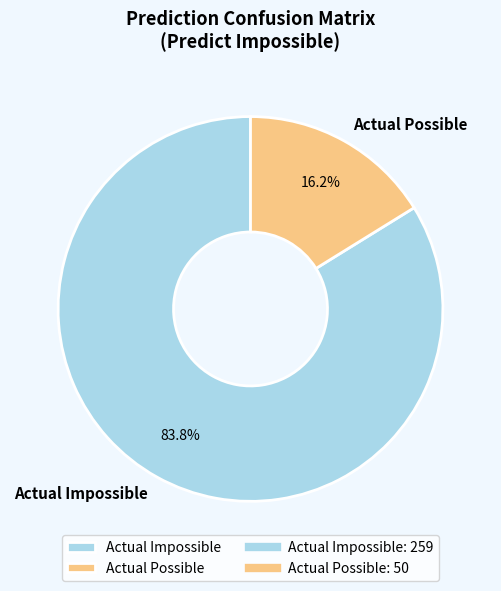

True or false: Actual Impossible accounts for 84% of the total.

True